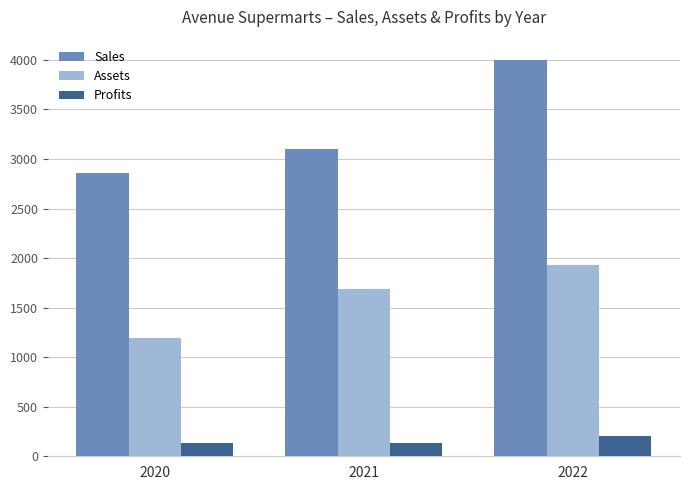

At 2020, list the series in order from smallest to largest.

Profits, Assets, Sales